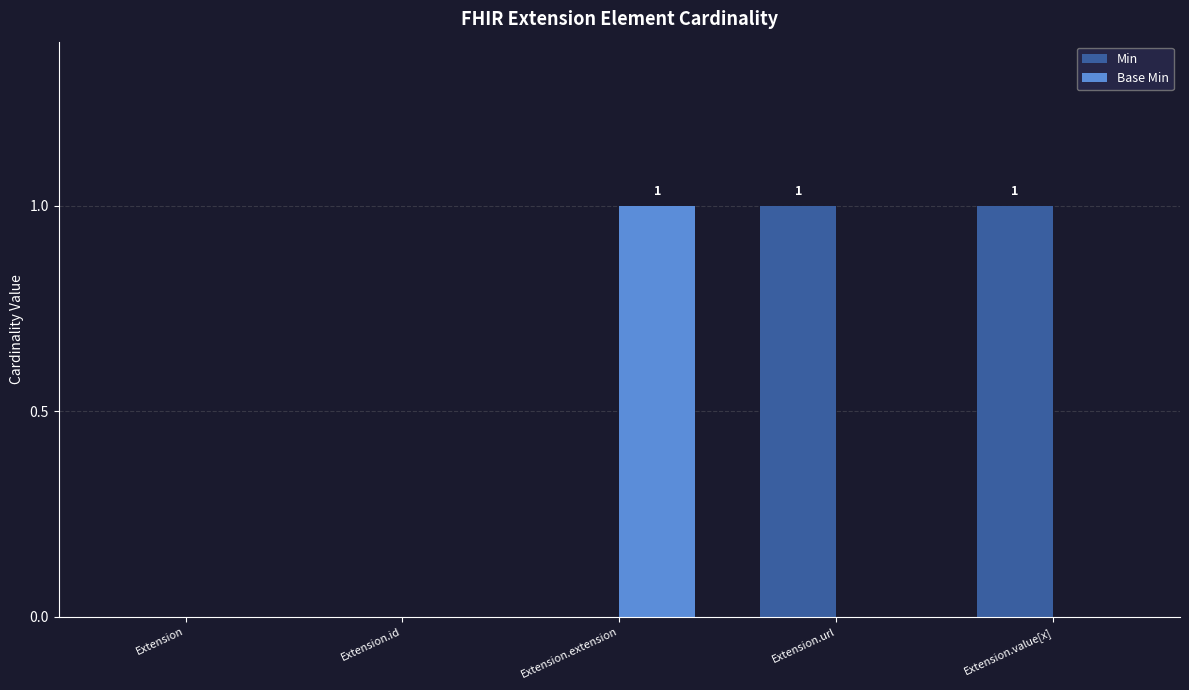

Are the bars grouped side by side (vs. stacked)?

Yes